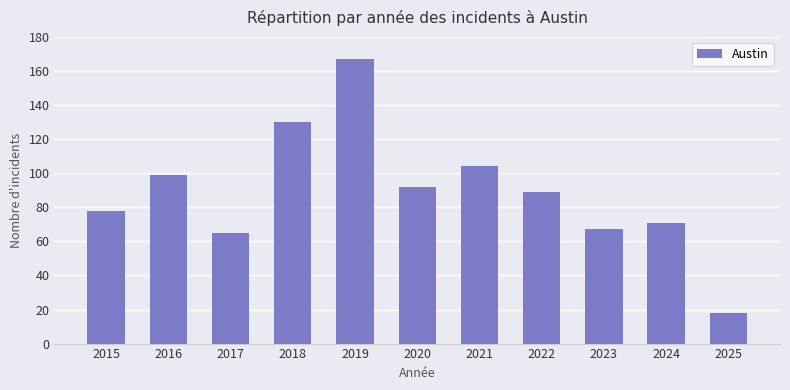

Rank the categories by value from highest to lowest.

2019, 2018, 2021, 2016, 2020, 2022, 2015, 2024, 2023, 2017, 2025